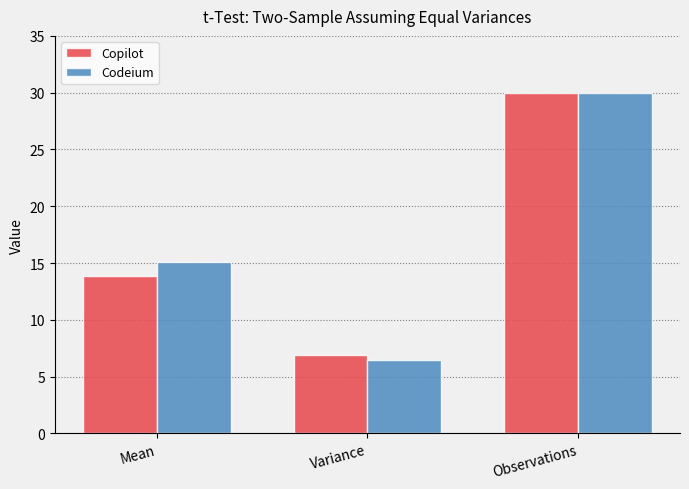

Where is Codeium nearest to the value 18?

Mean